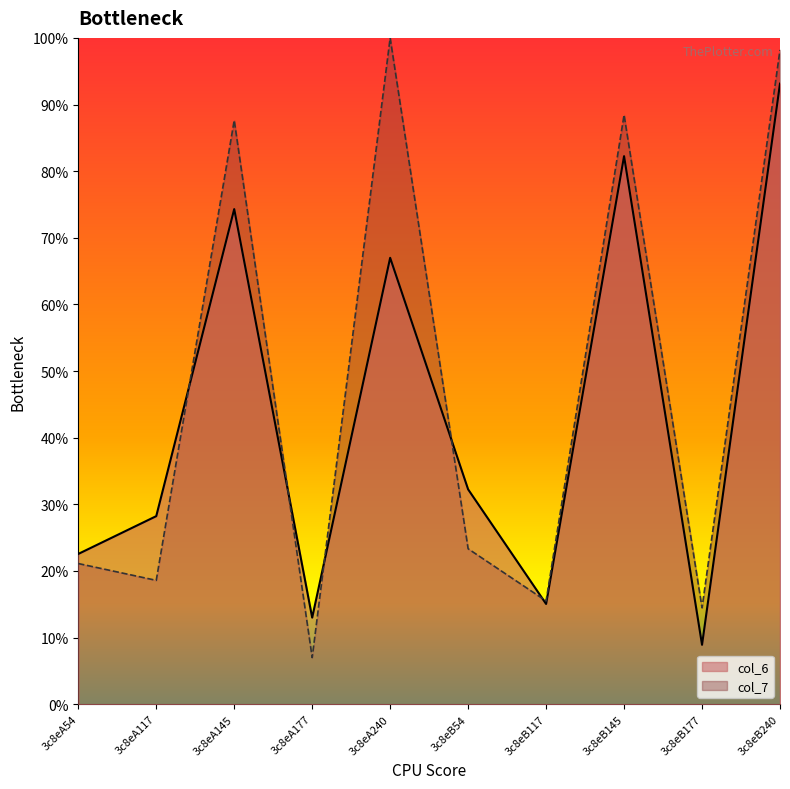

Rank the series at 3c8eA177 from highest to lowest value.

col_6, col_7